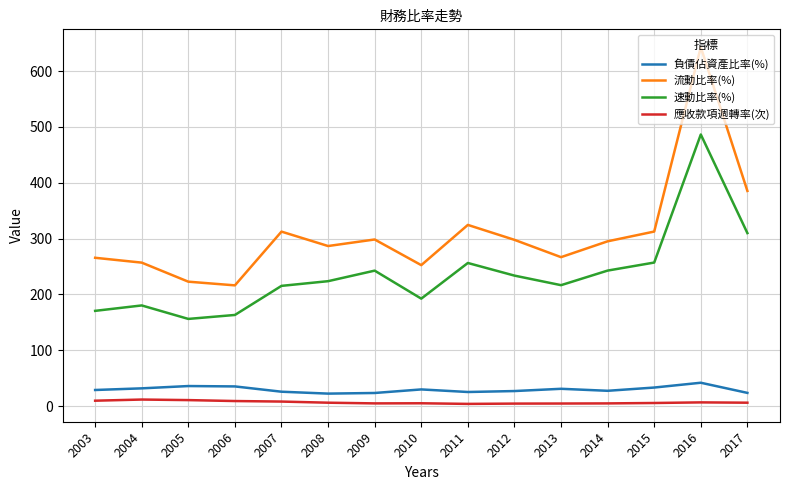

Which category has the highest value in the 流動比率(%) series?

2016